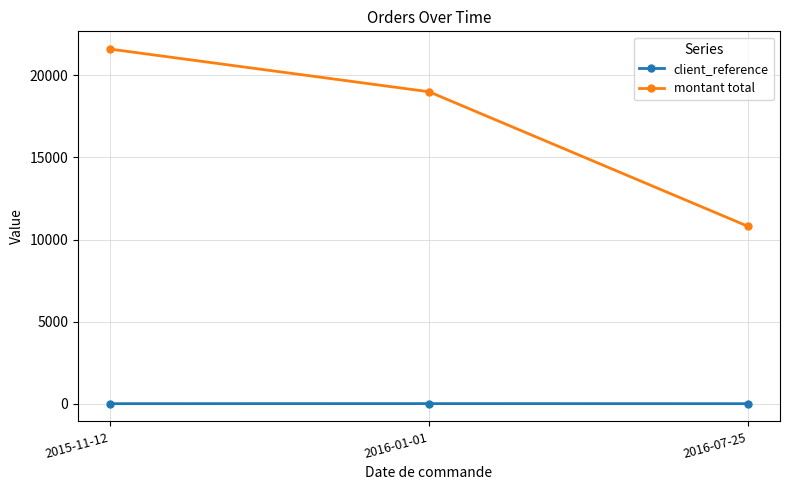

What is the highest value of the client_reference series?

5